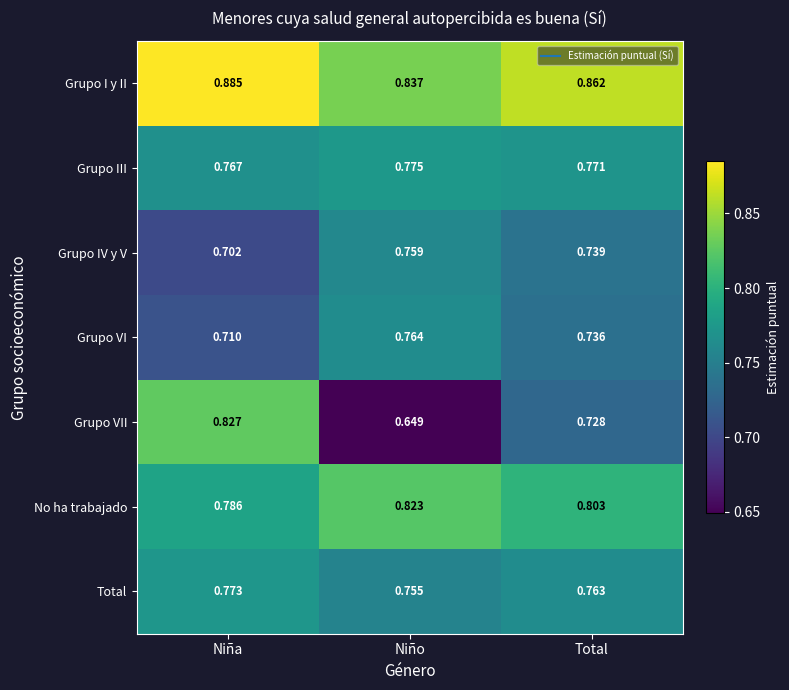

What is the total value across all series at Total?

5.4